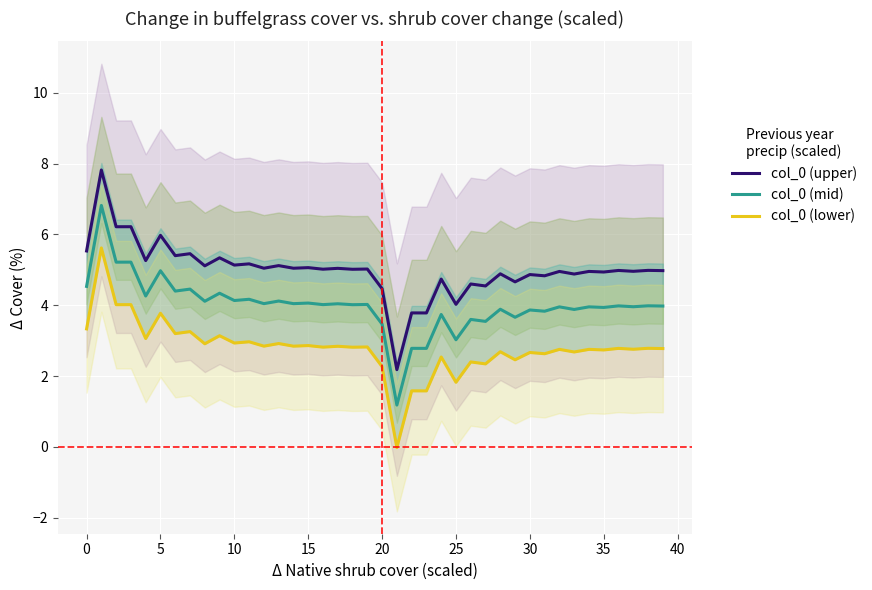

Between 37 and 28, which is larger?

37